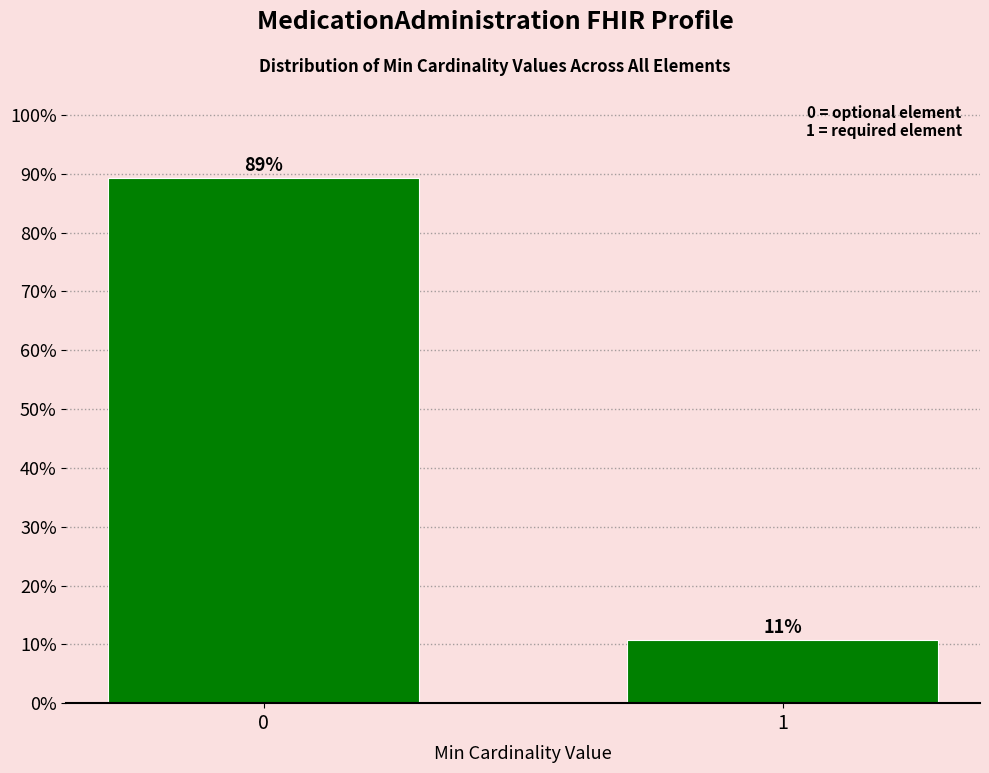

What is the greatest value displayed?

89.3